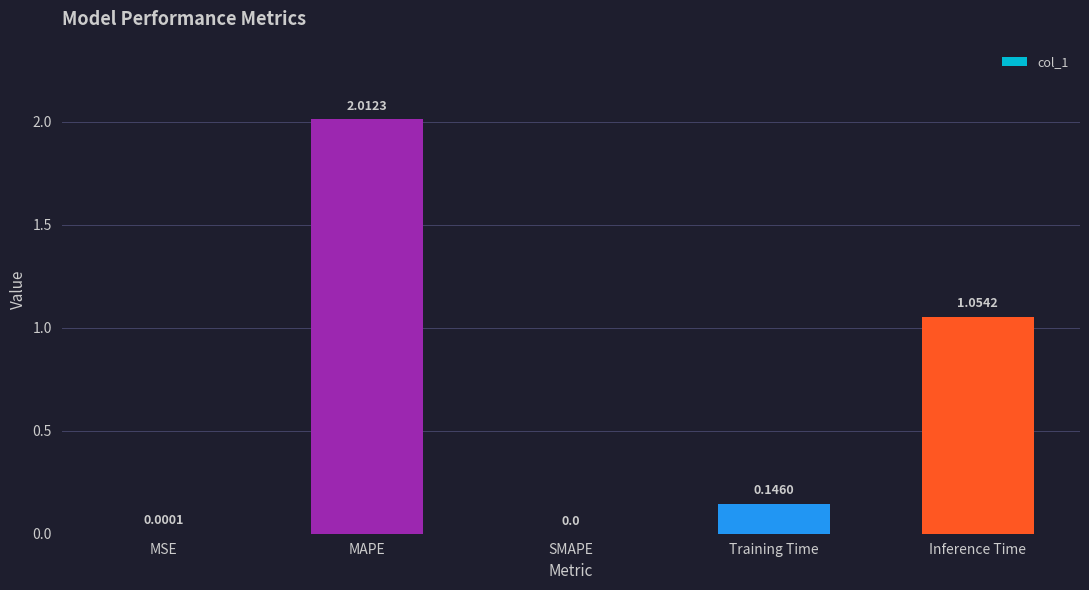

Between SMAPE and MAPE, which is larger?

MAPE